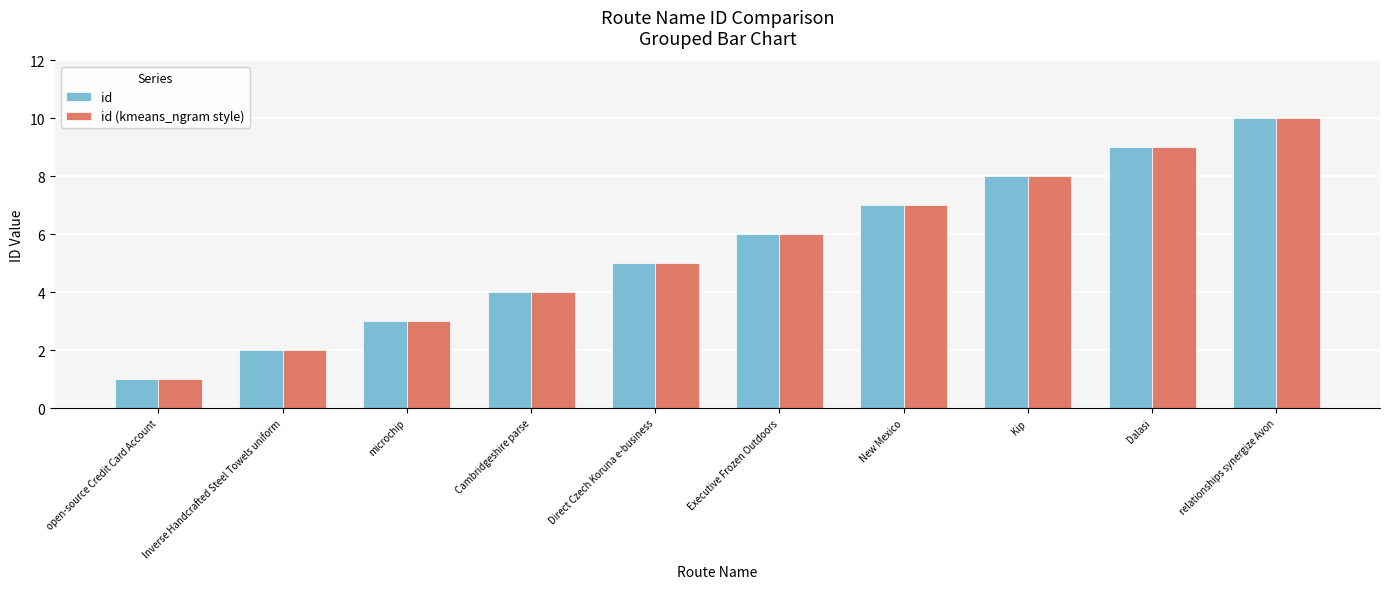

What is the value of the id (kmeans_ngram style) bar at the 6th from the left?

6